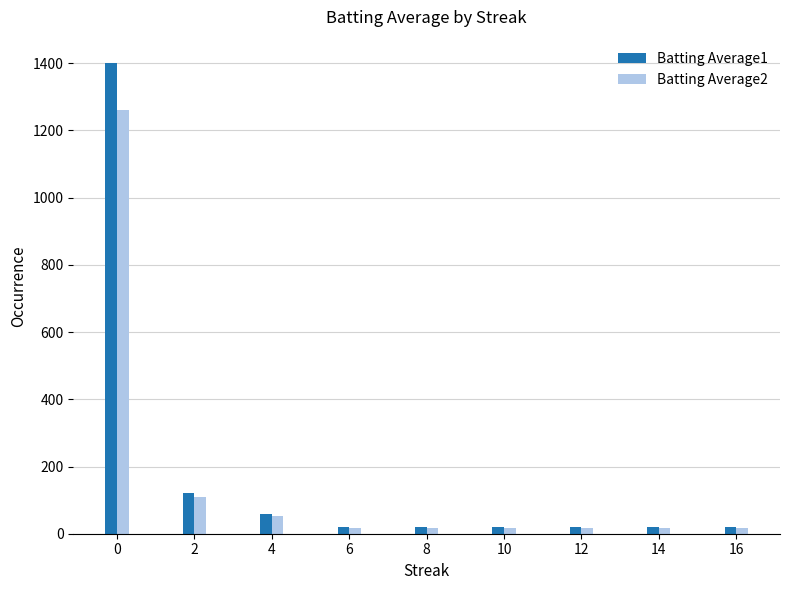

What is the difference between the highest and lowest values at 0?

140